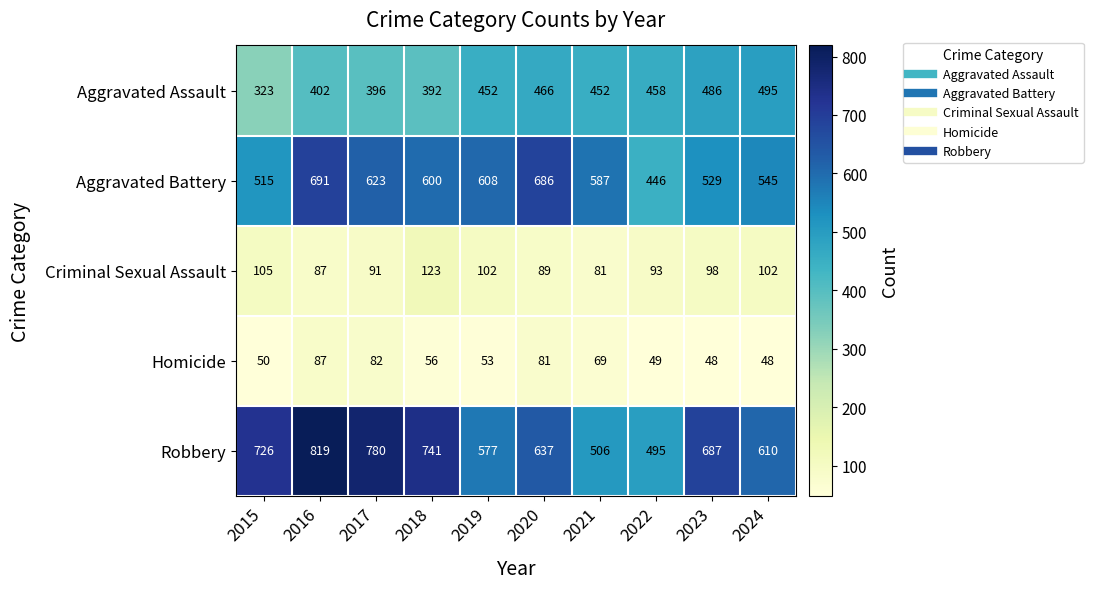

Which series has the largest range (max minus min)?

Robbery